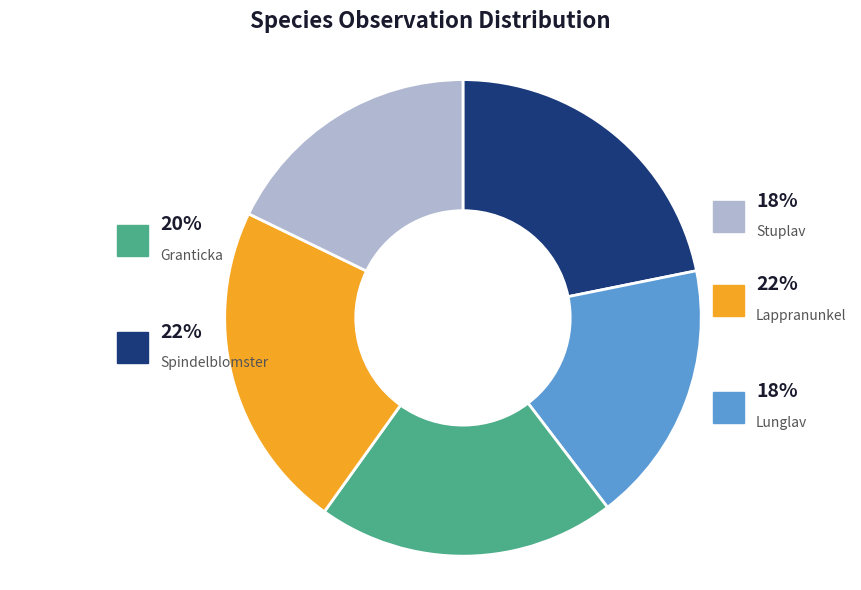

Does Stuplav represent more than half of the total?

No